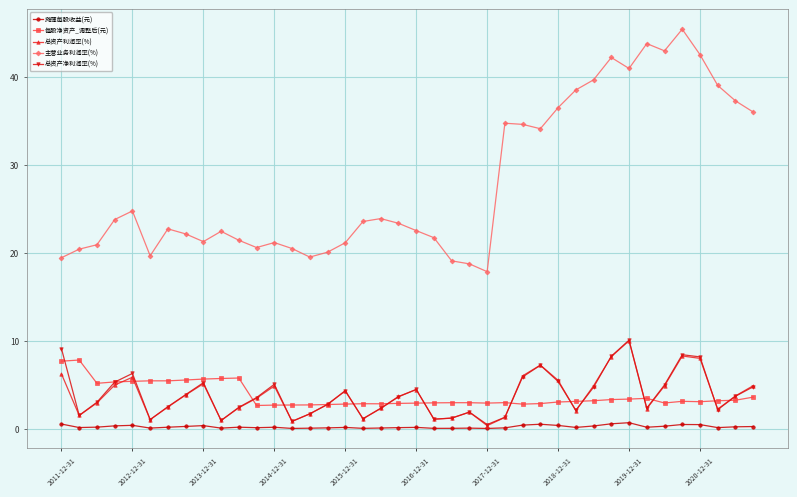

True or false: 每股净资产_调整后(元) and 主营业务利润率(%) intersect in this chart.

False